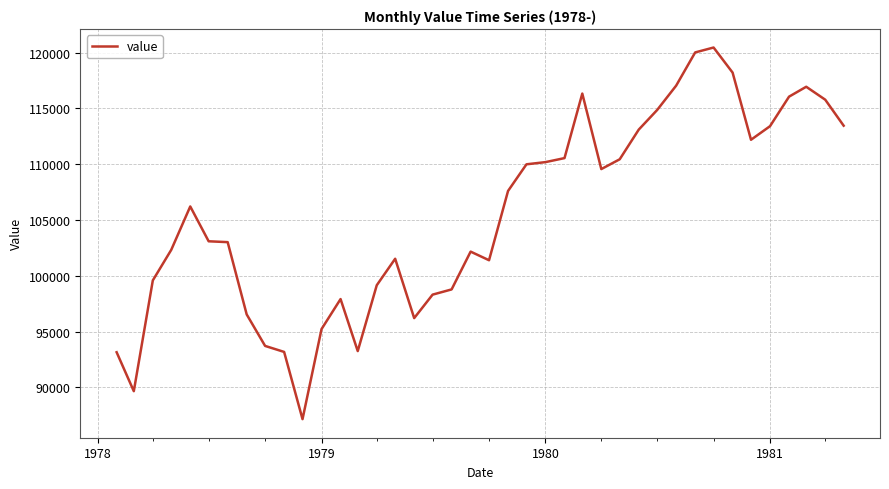

What is the difference between the maximum and minimum values?

33307